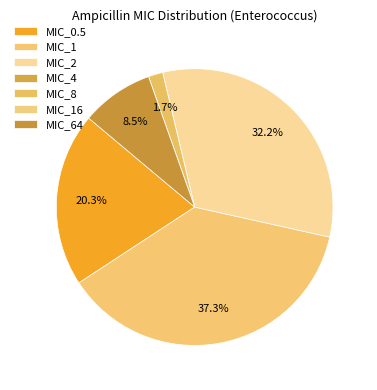

Is there any slice that represents more than half of the pie?

No